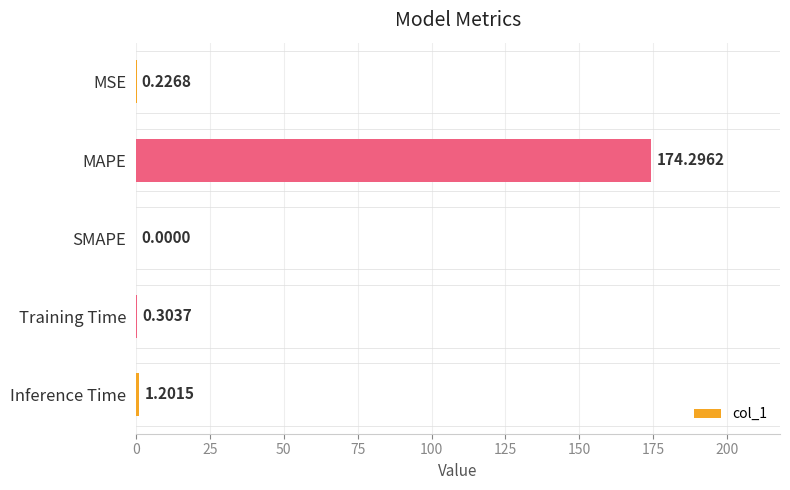

What is the sum of all values?

176.0